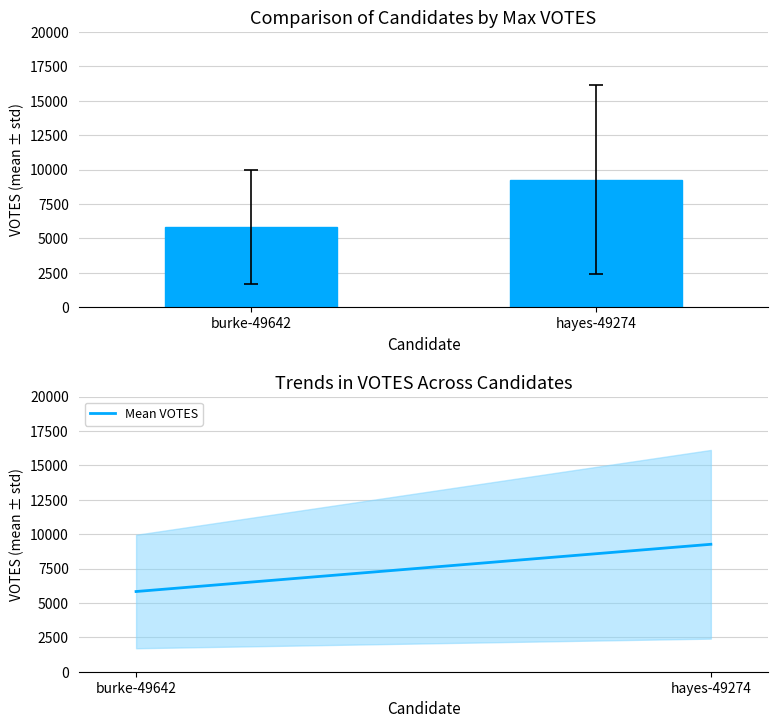

What is the difference between the values at burke-49642 and hayes-49274?

3433.7